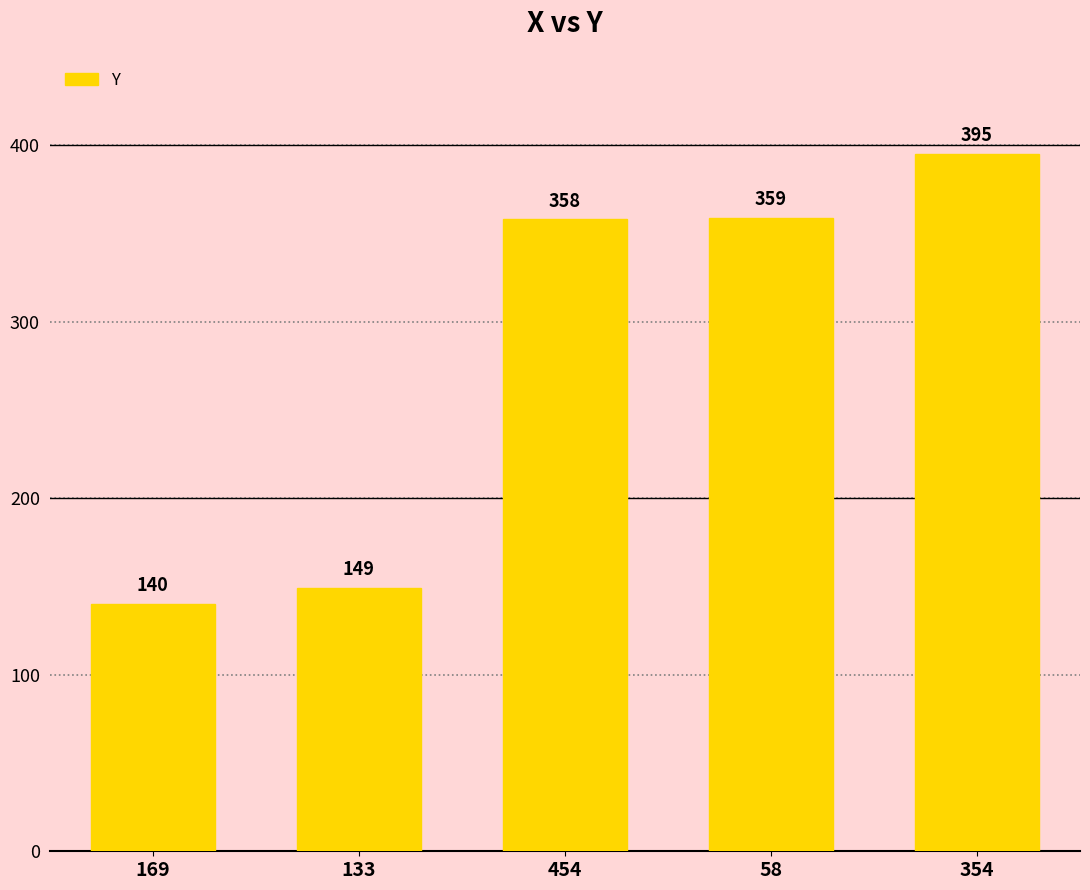

Is it true that the value at 58 is 359?

True